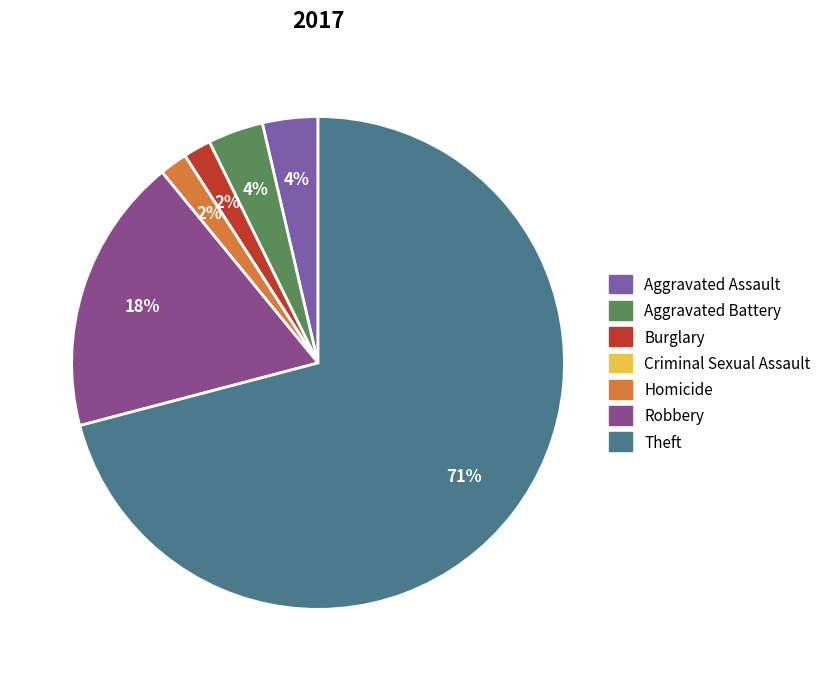

To the nearest percent, what is the difference between the Criminal Sexual Assault and Burglary slice percentages?

2%